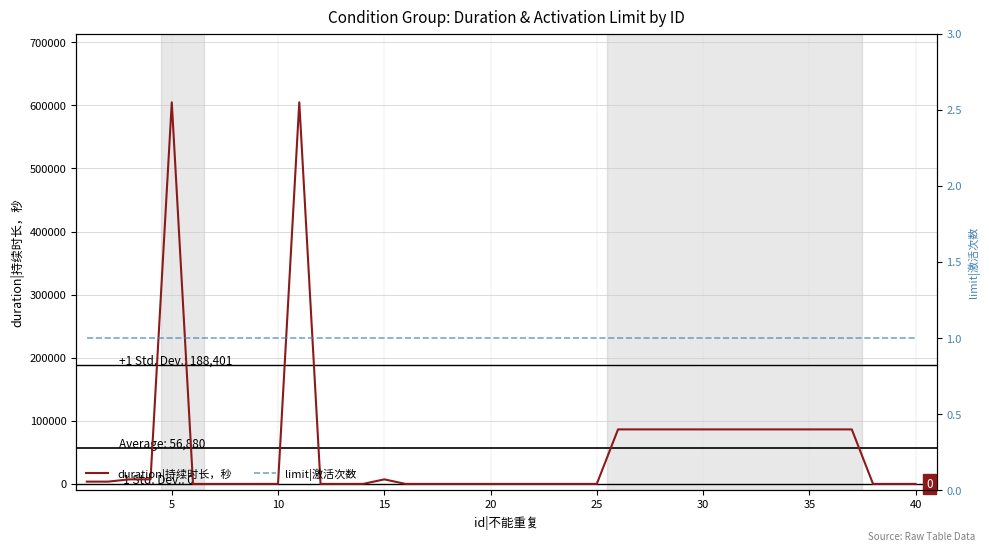

What is the highest value of the duration|持续时长，秒 series?

604800